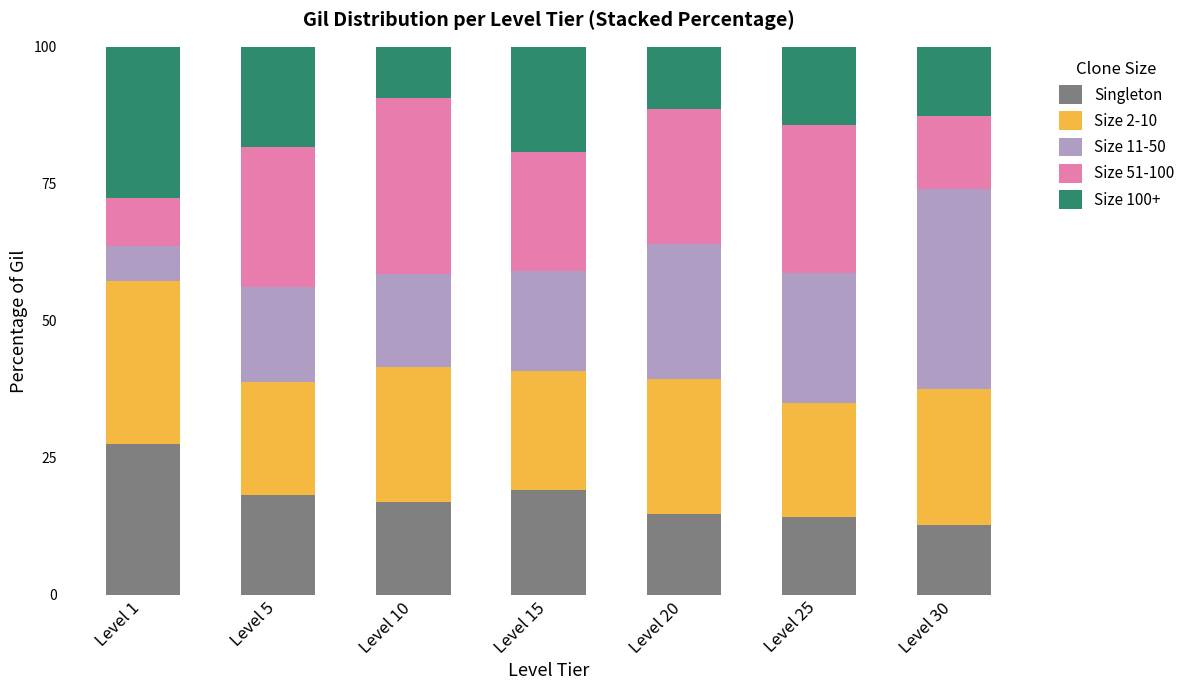

What is the total value across all series at Level 10?

100.0